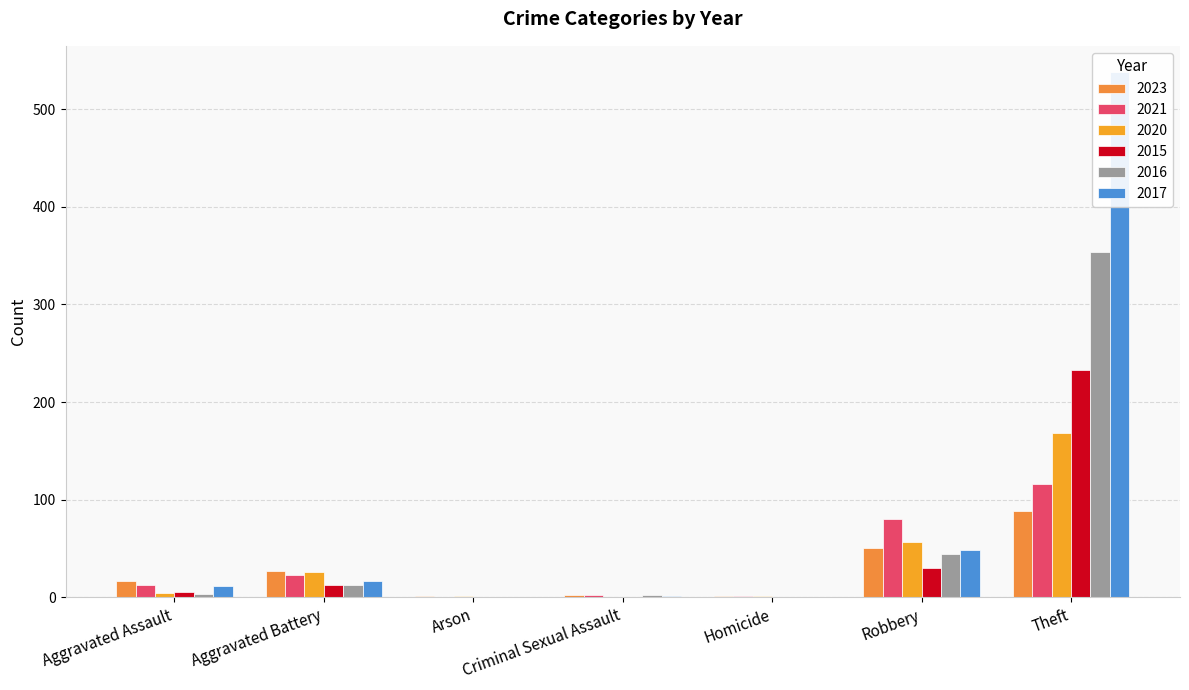

List the labels in order of 2023 value, smallest first.

Arson, Homicide, Criminal Sexual Assault, Aggravated Assault, Aggravated Battery, Robbery, Theft